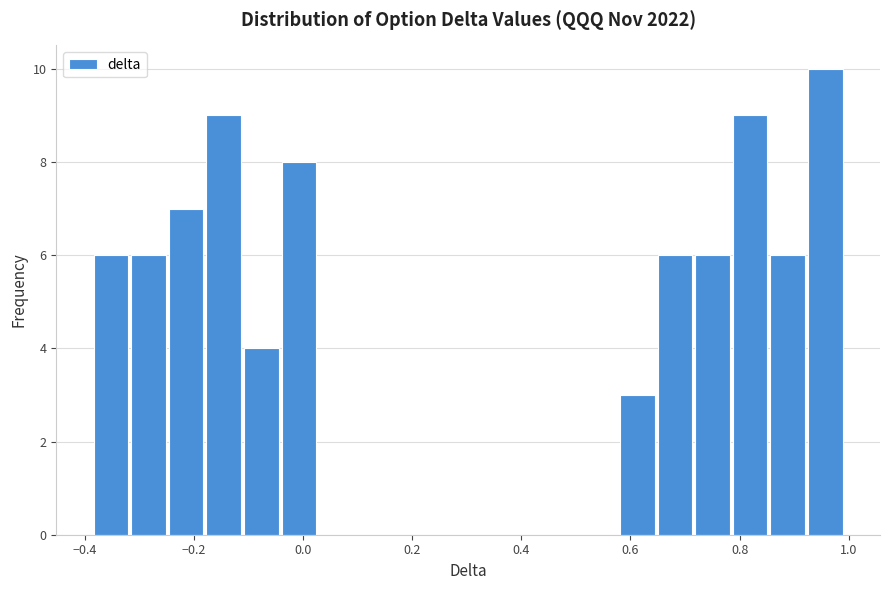

Around what value on the x-axis is the tallest bar? Give the approximate position of its centre, as read against the axis.

0.96